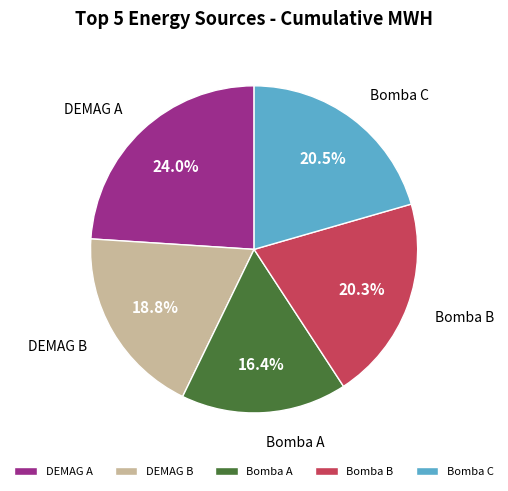

Which slice is the smallest?

Bomba A